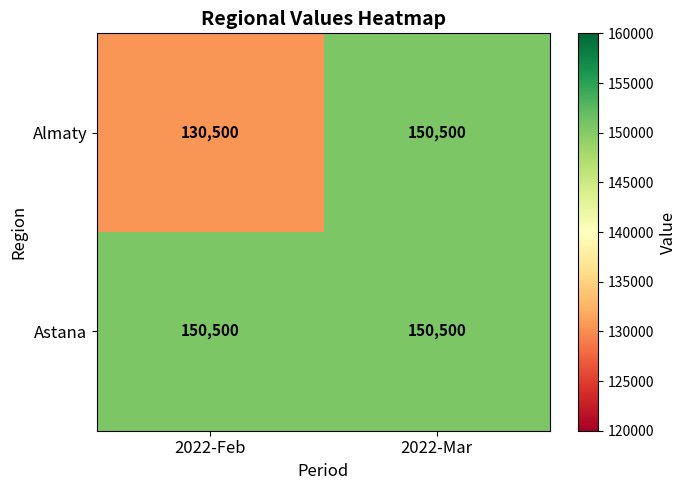

List the labels in order of Almaty value, smallest first.

2022-Feb, 2022-Mar